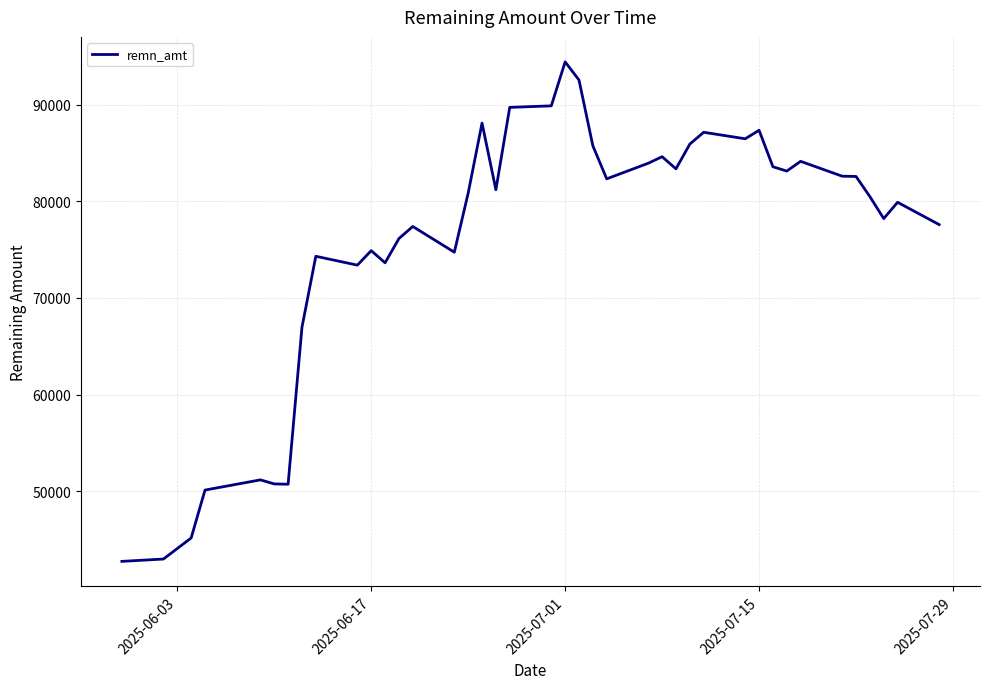

What is the maximum value shown in the chart?

94437